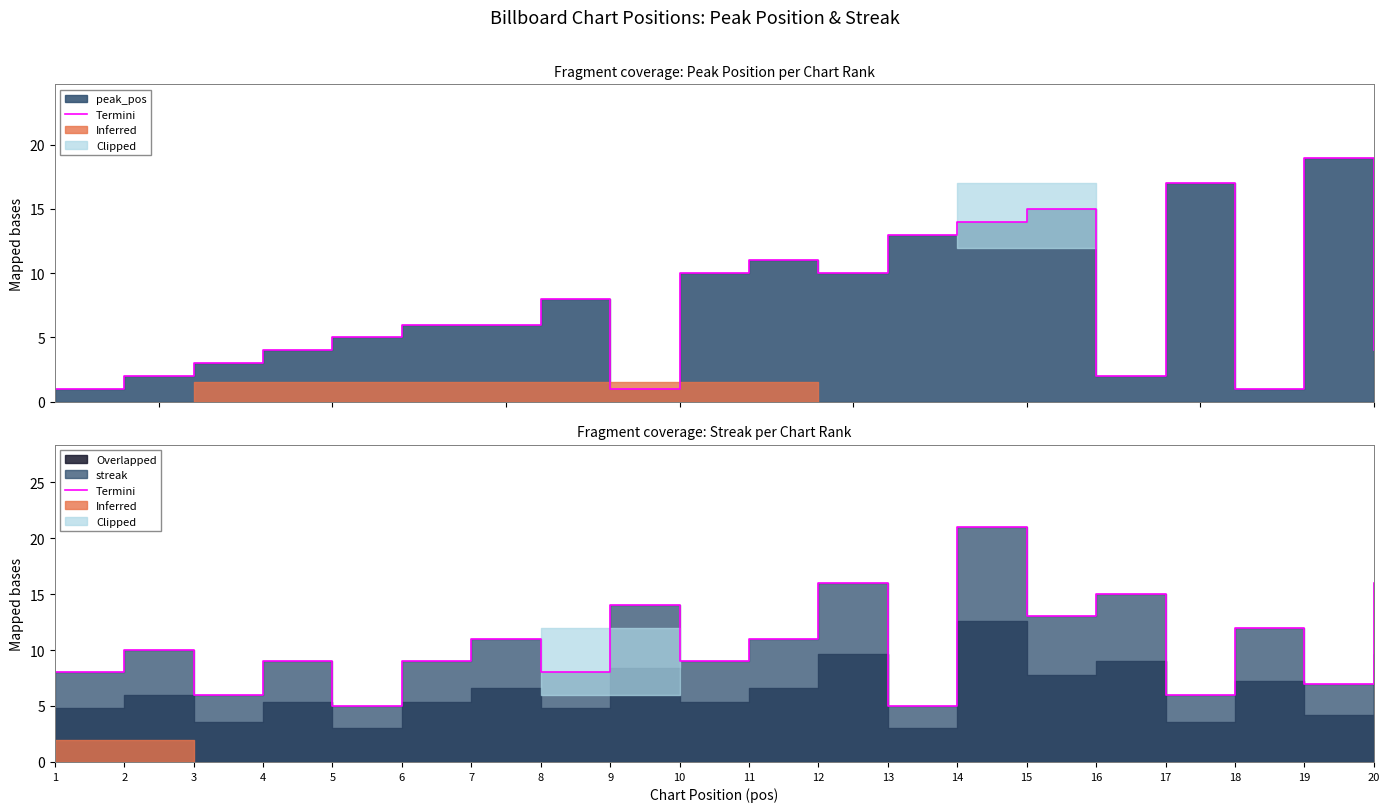

Reading left to right, transcribe all the data shown in this chart.

8	10	6	9	5	9	11	8	14	9	11	16	5	21	13	15	6	12	7	16